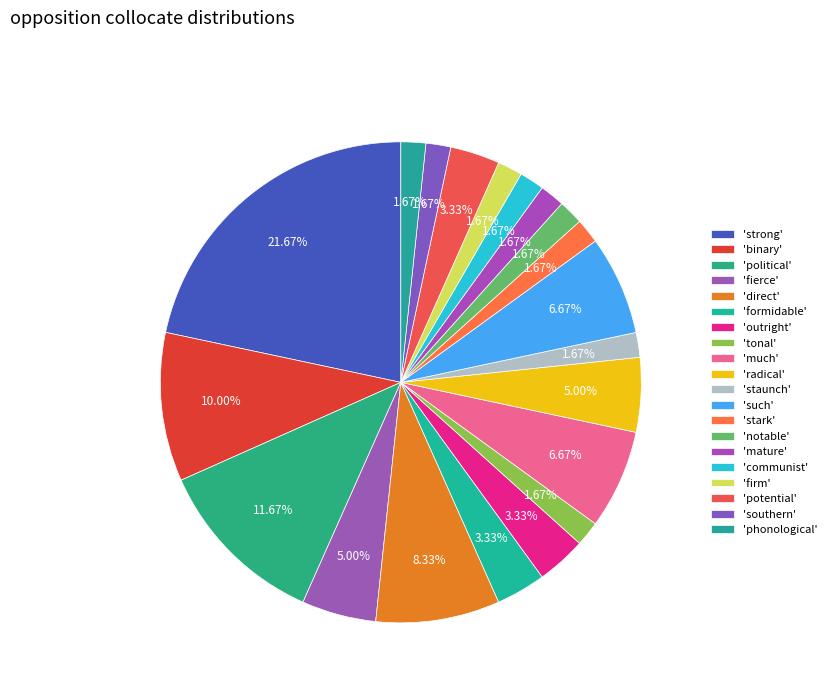

Count the number of slices in the pie.

20